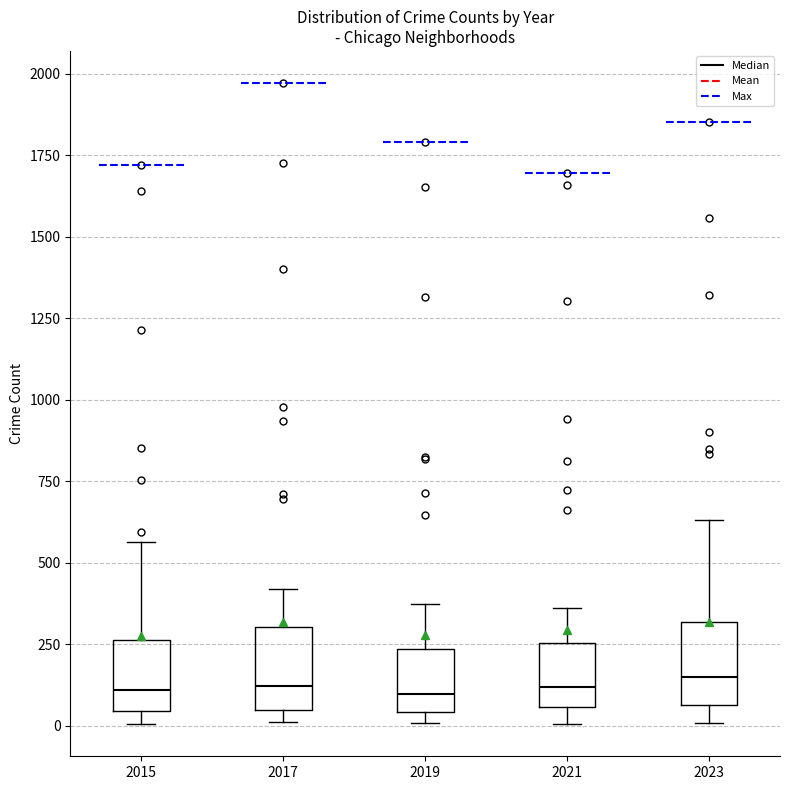

Reading left to right, read every box against the y-axis: the position of its median line, the range the box covers, and the ends of its whiskers. The values are not printed on the chart, so give them approximately, as read against the axis.

2015: median 100, box 50 to 250, whiskers 0 to 550
2017: median 100, box 50 to 300, whiskers 0 to 400
2019: median 100, box 50 to 250, whiskers 0 to 400
2021: median 100, box 50 to 250, whiskers 0 to 350
2023: median 150, box 50 to 300, whiskers 0 to 650